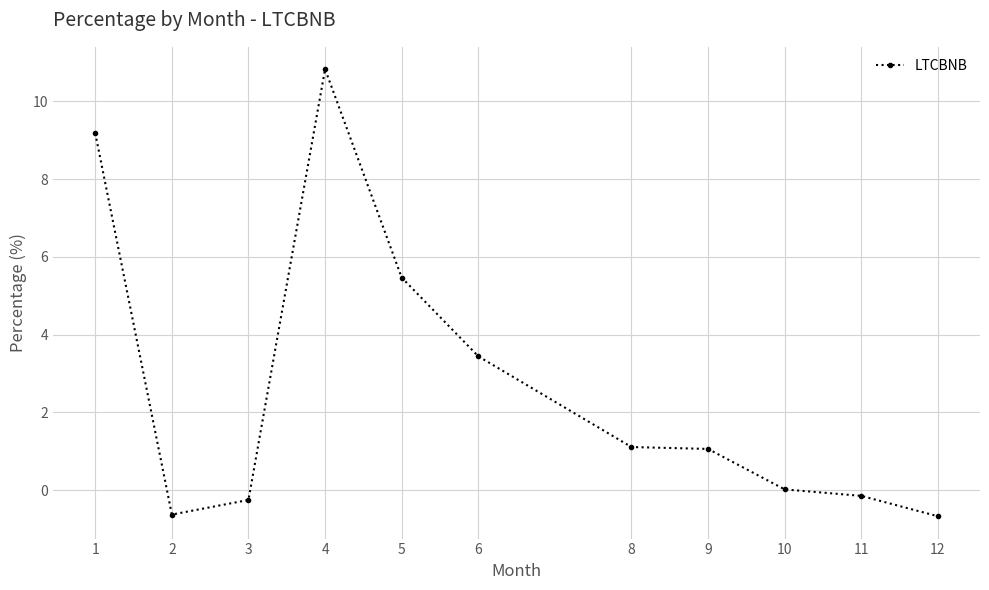

At which category does the data reach its first local valley?

2